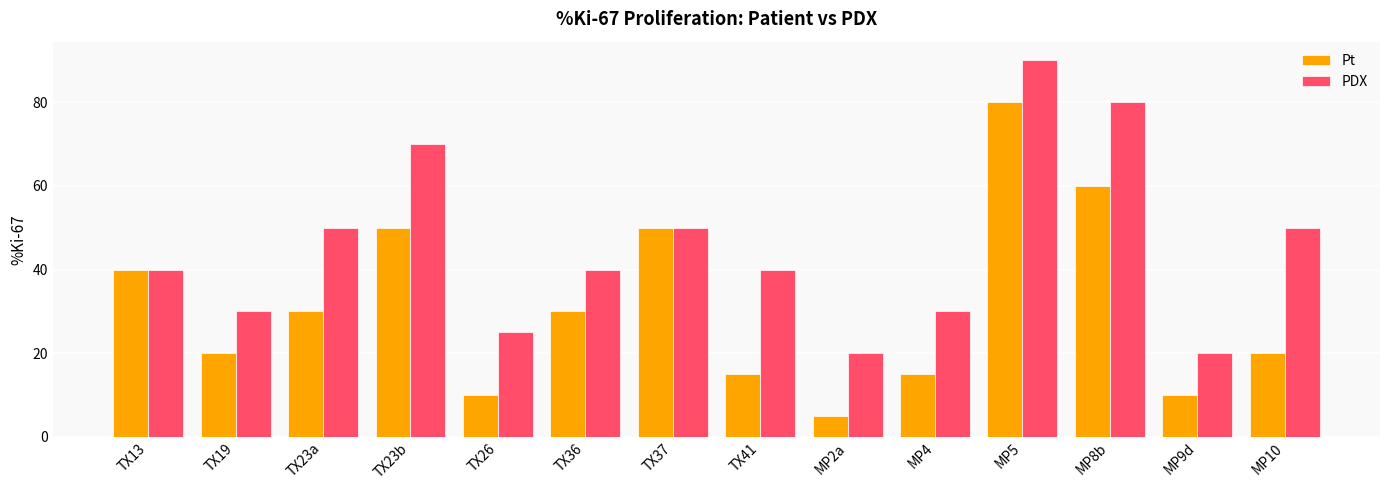

Which label corresponds to the largest value in the chart?

MP5